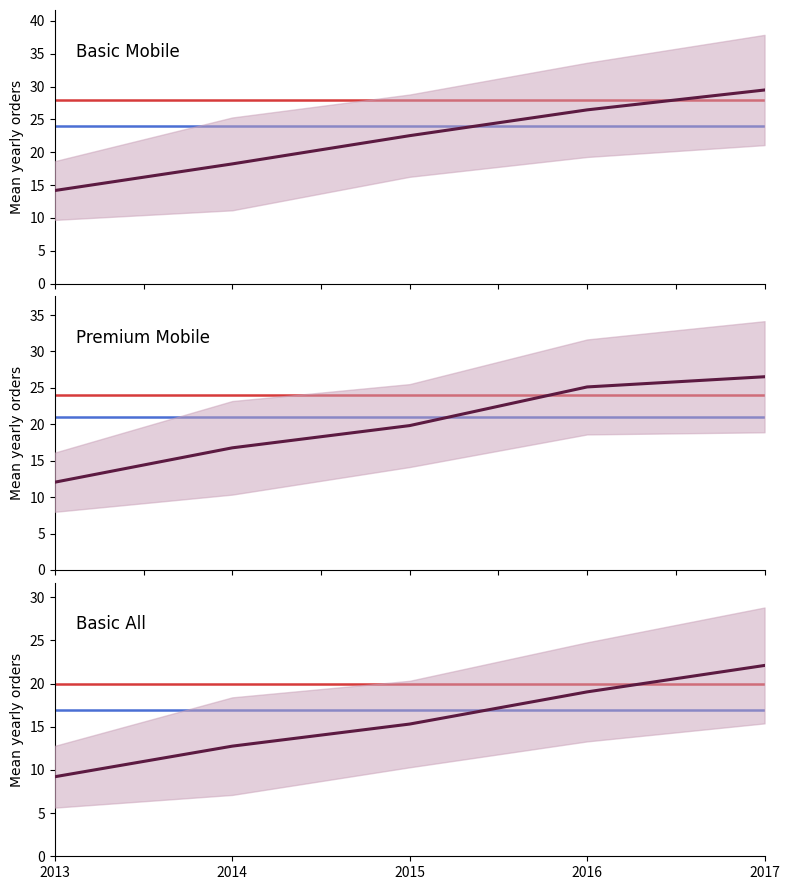

Which series has the widest spread of values?

Basic Mobile